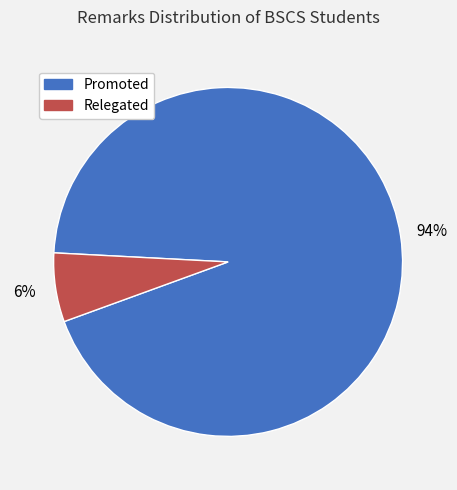

Count the number of slices in the pie.

2